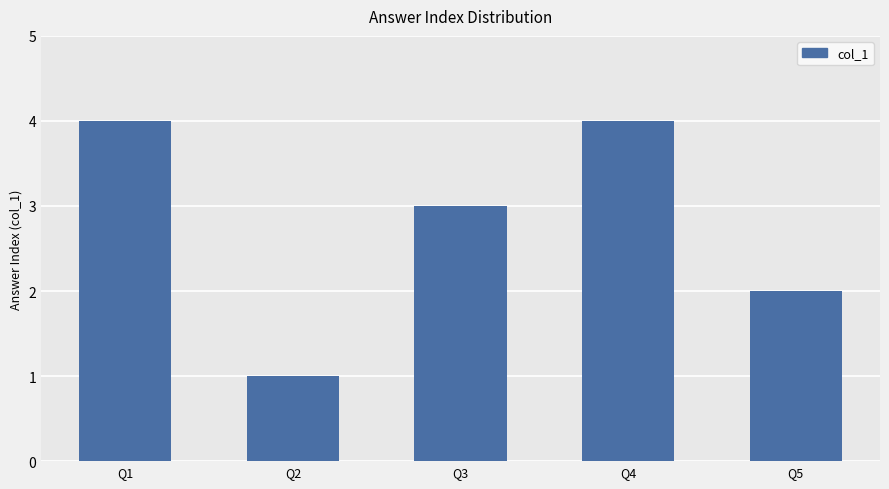

Read the value at Q2.

1